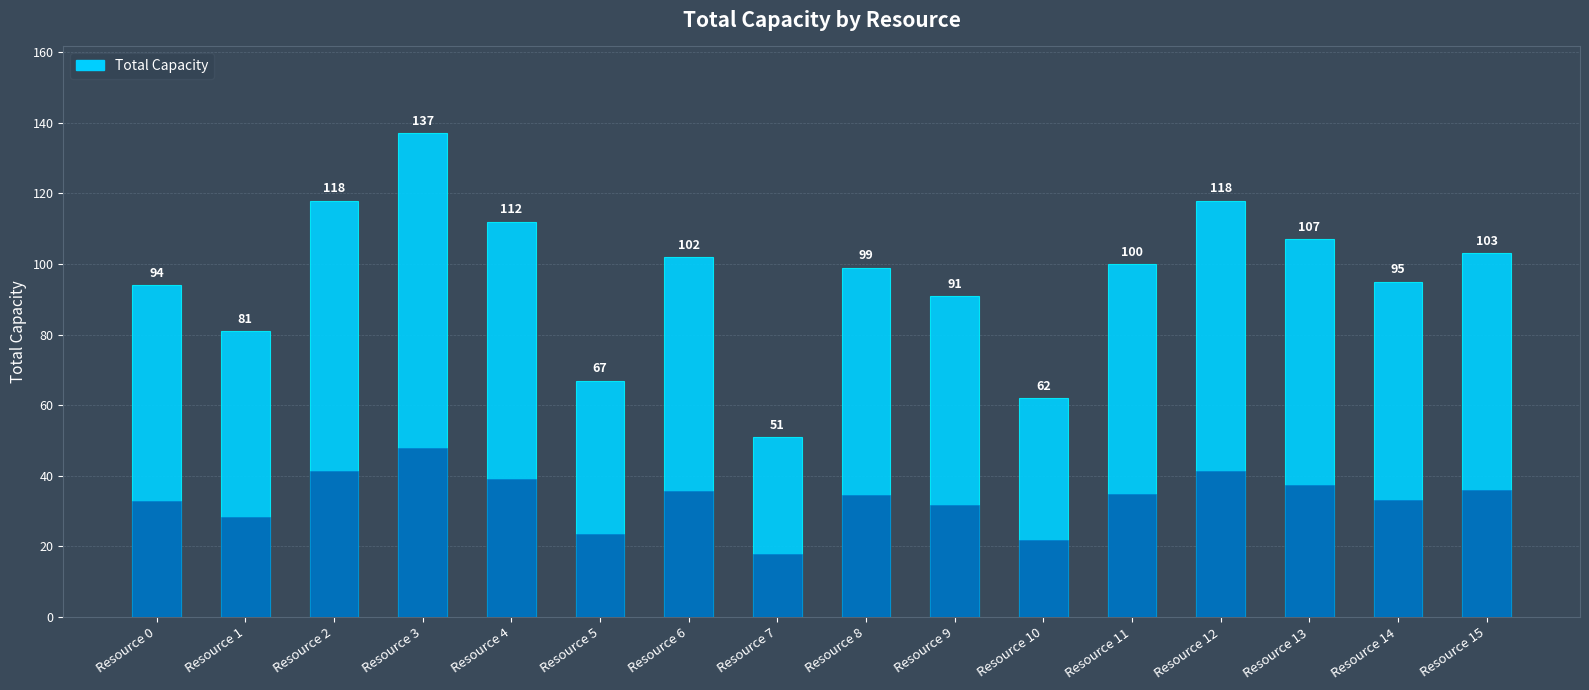

List the labels in order of value, smallest first.

Resource 7, Resource 10, Resource 5, Resource 1, Resource 9, Resource 0, Resource 14, Resource 8, Resource 11, Resource 6, Resource 15, Resource 13, Resource 4, Resource 2, Resource 12, Resource 3